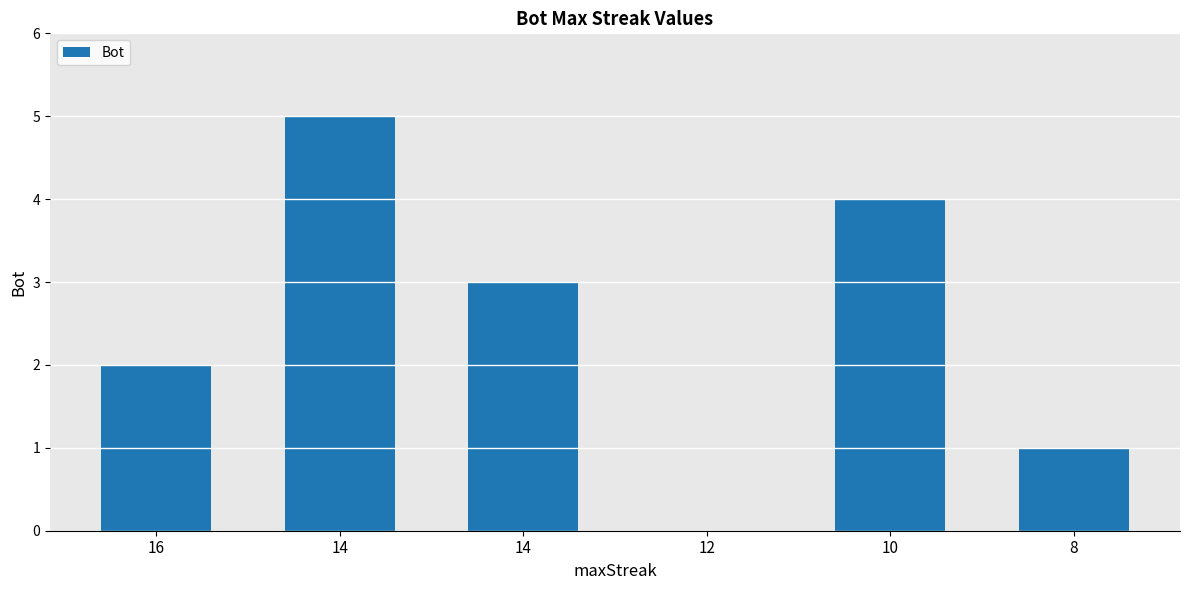

Rank the categories by value from highest to lowest.

14, 10, 14, 16, 8, 12